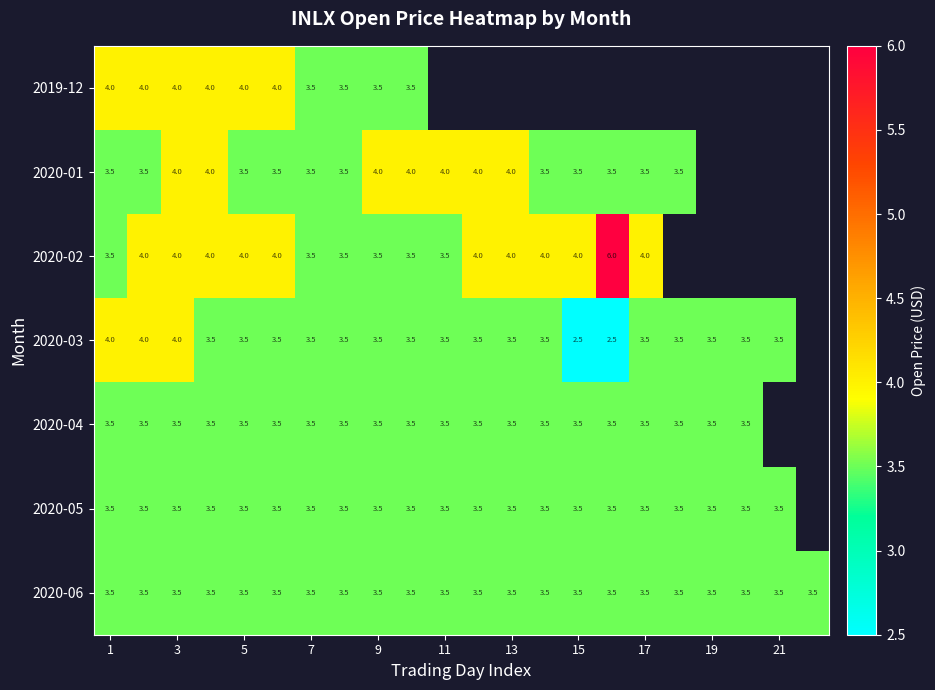

What value does the 2020-06 series have at 15?

3.5